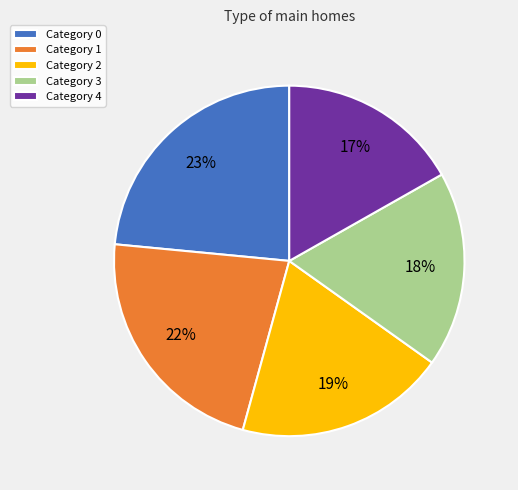

Rank the categories by value from highest to lowest.

Category 0, Category 1, Category 2, Category 3, Category 4